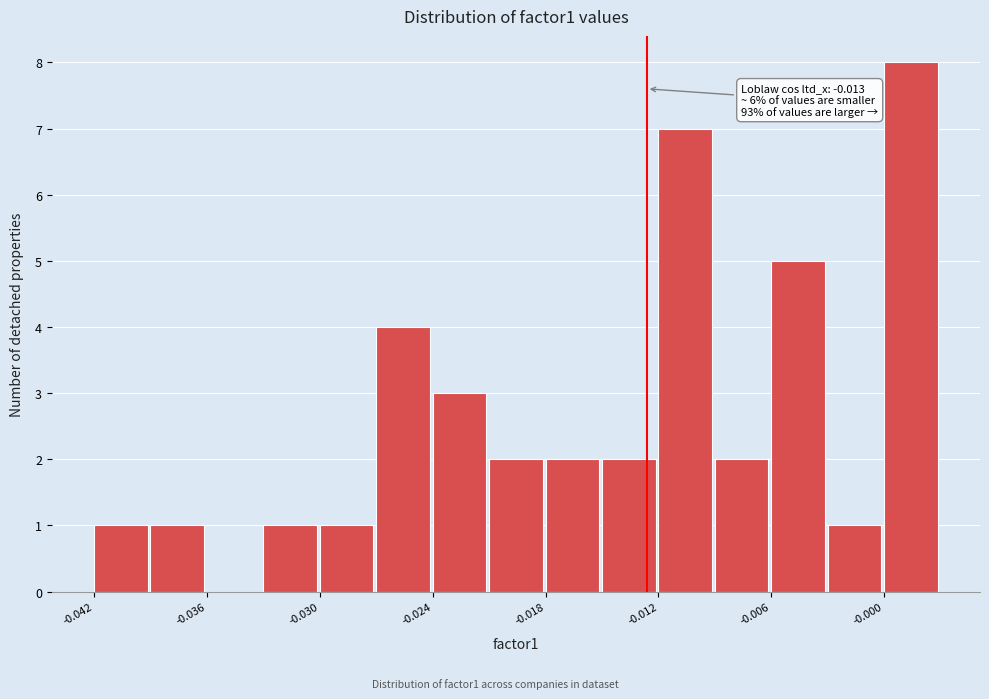

Read against the x-axis, roughly where is the centre of the tallest bar?

0.001